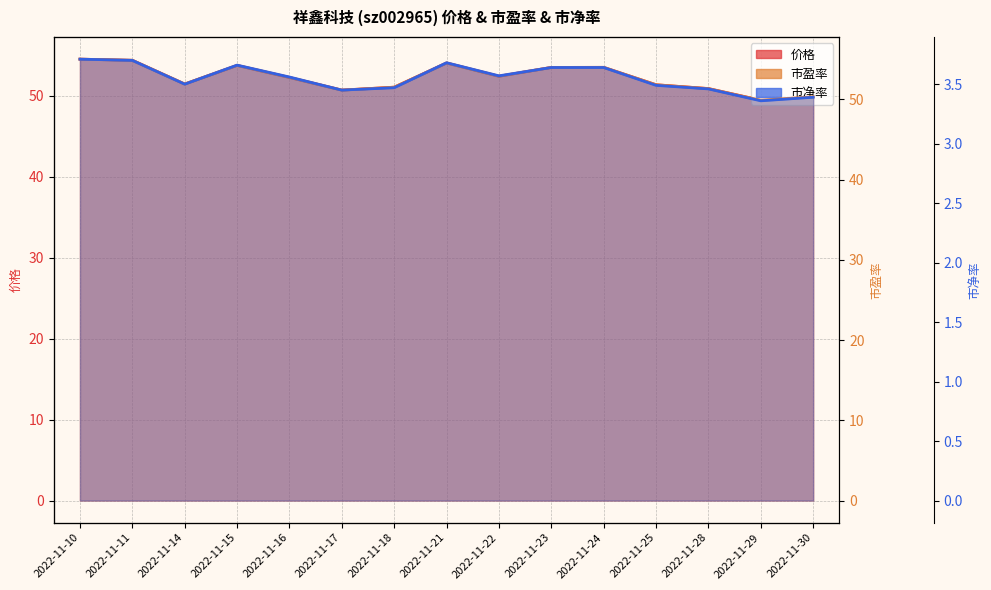

The 价格 series shows 53.5 at 2022-11-23. True or false?

True